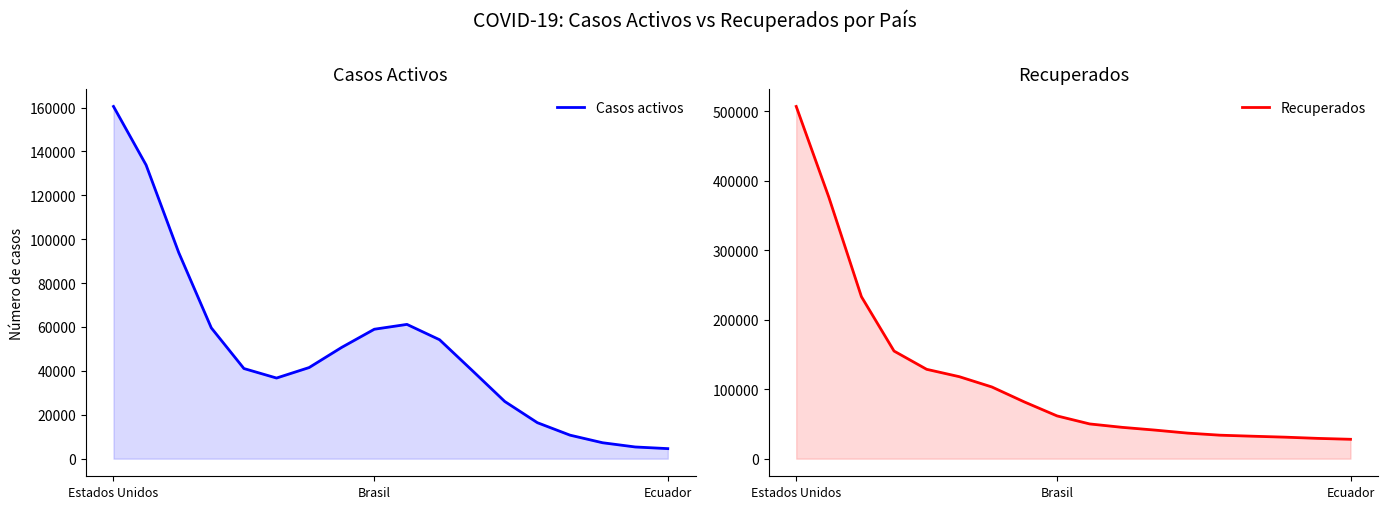

What is the lowest value of the Casos activos series?

4578.1